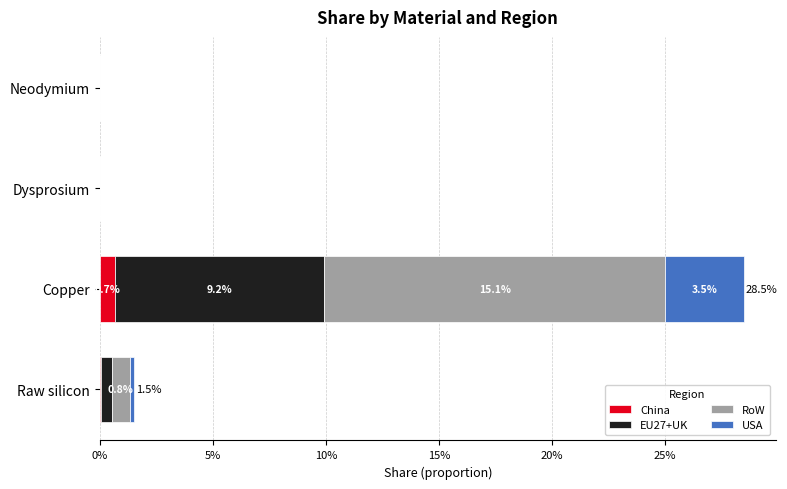

What are all the series names shown in the legend?

China, EU27+UK, RoW, USA